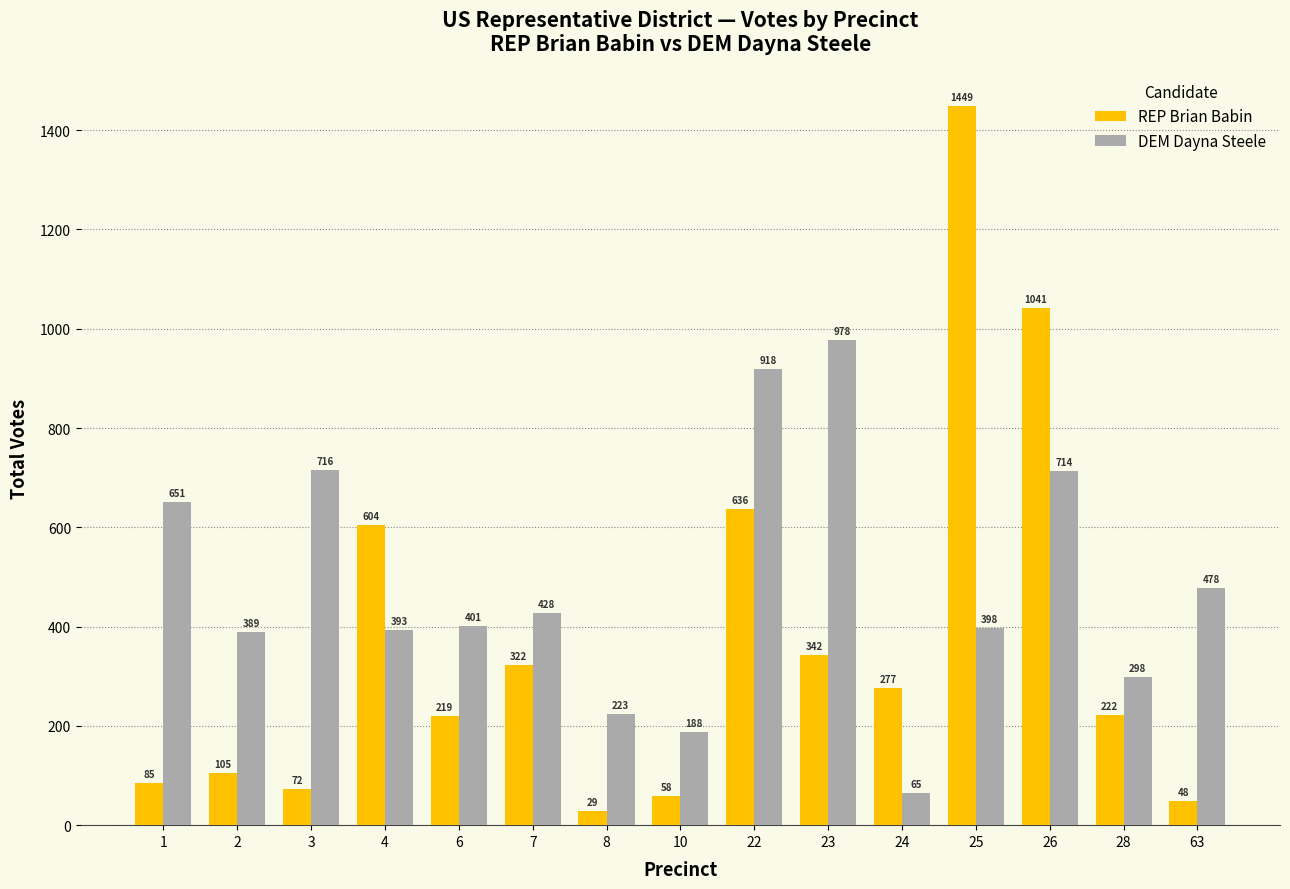

List the labels in order of DEM Dayna Steele value, smallest first.

24, 10, 8, 28, 2, 4, 25, 6, 7, 63, 1, 26, 3, 22, 23